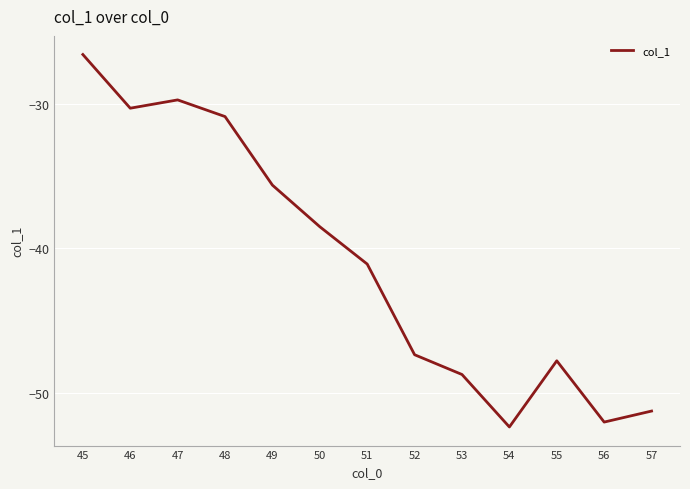

Where does the data first go above -41?

45